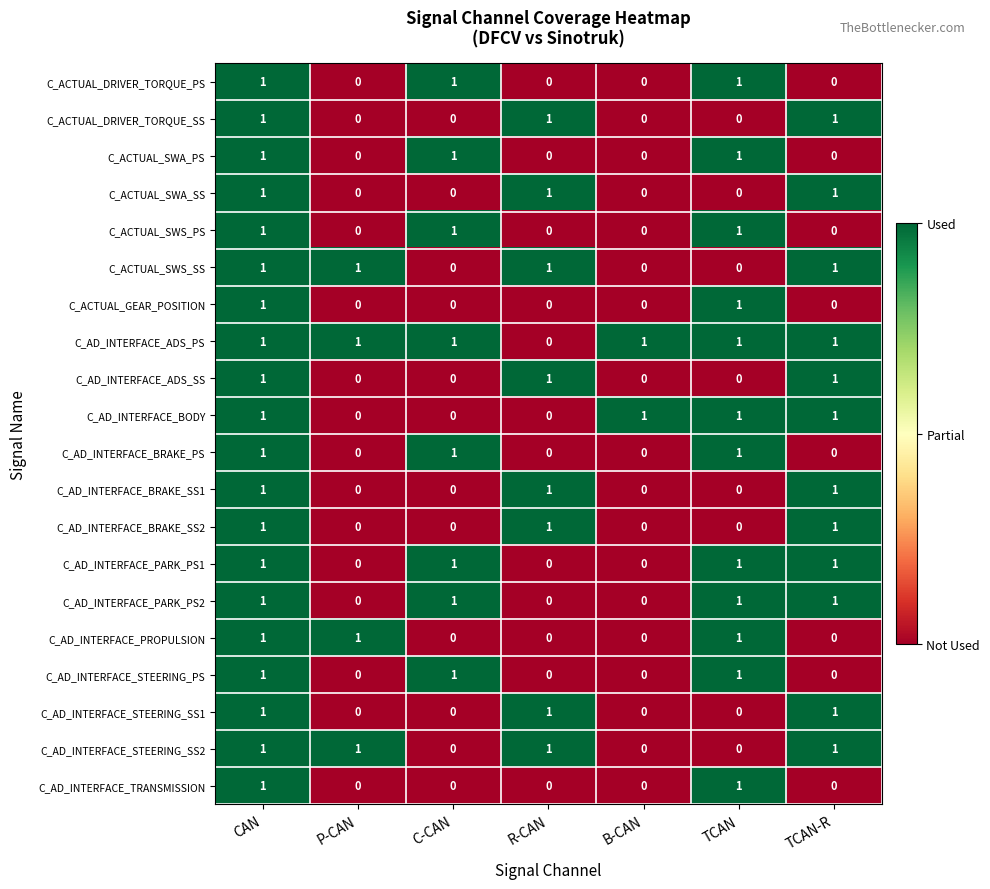

How many series are shown in this chart?

20